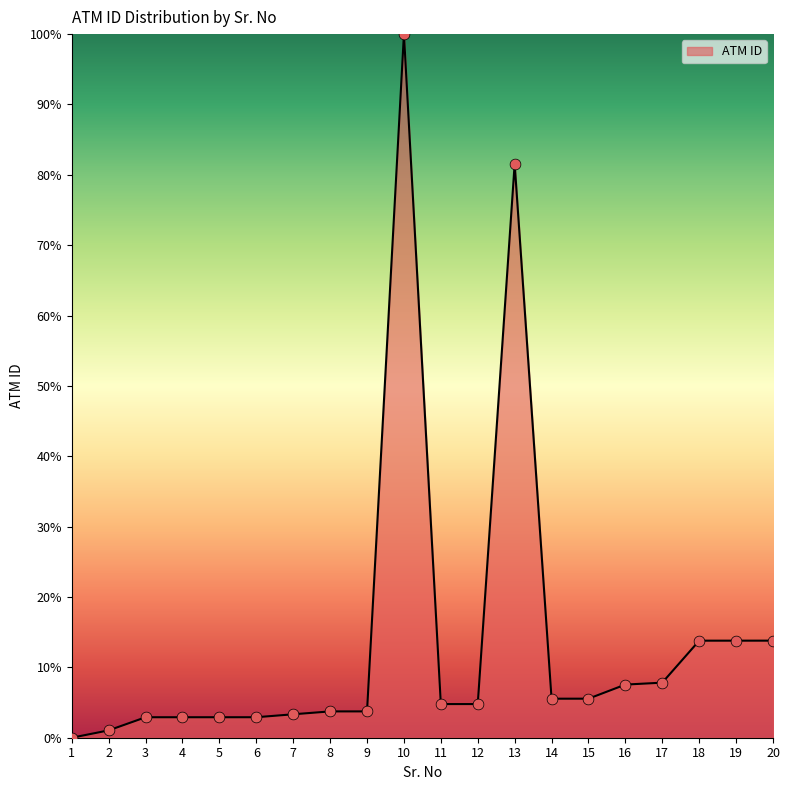

Which has a higher value, 9 or 10?

10